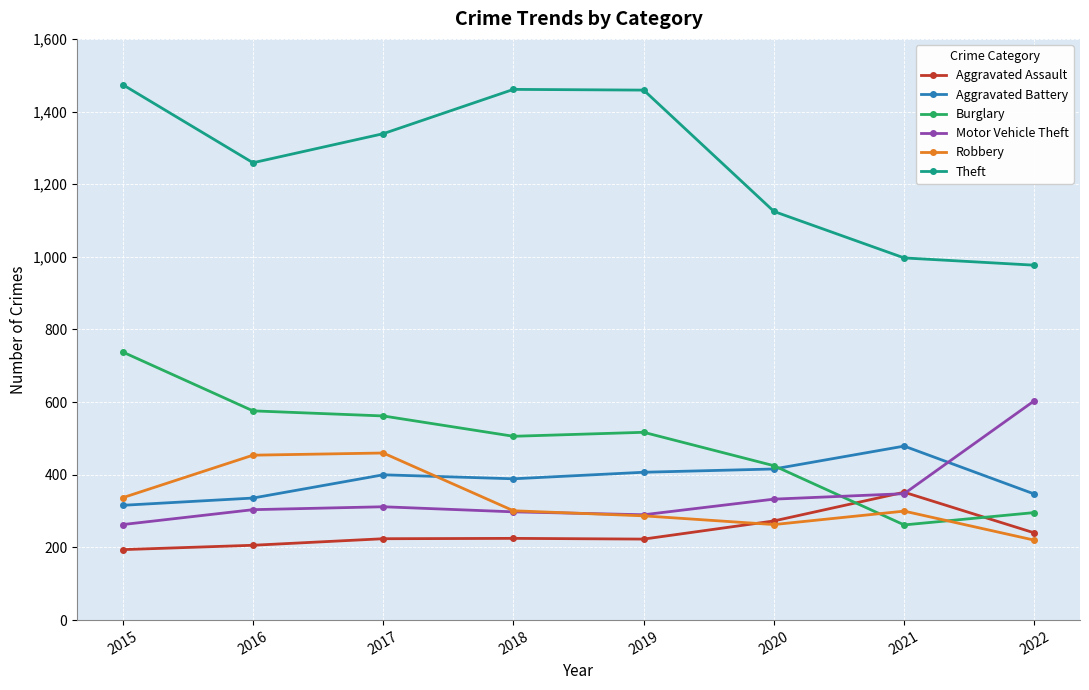

What is the value of the Theft point at the 4th from the left?

1461